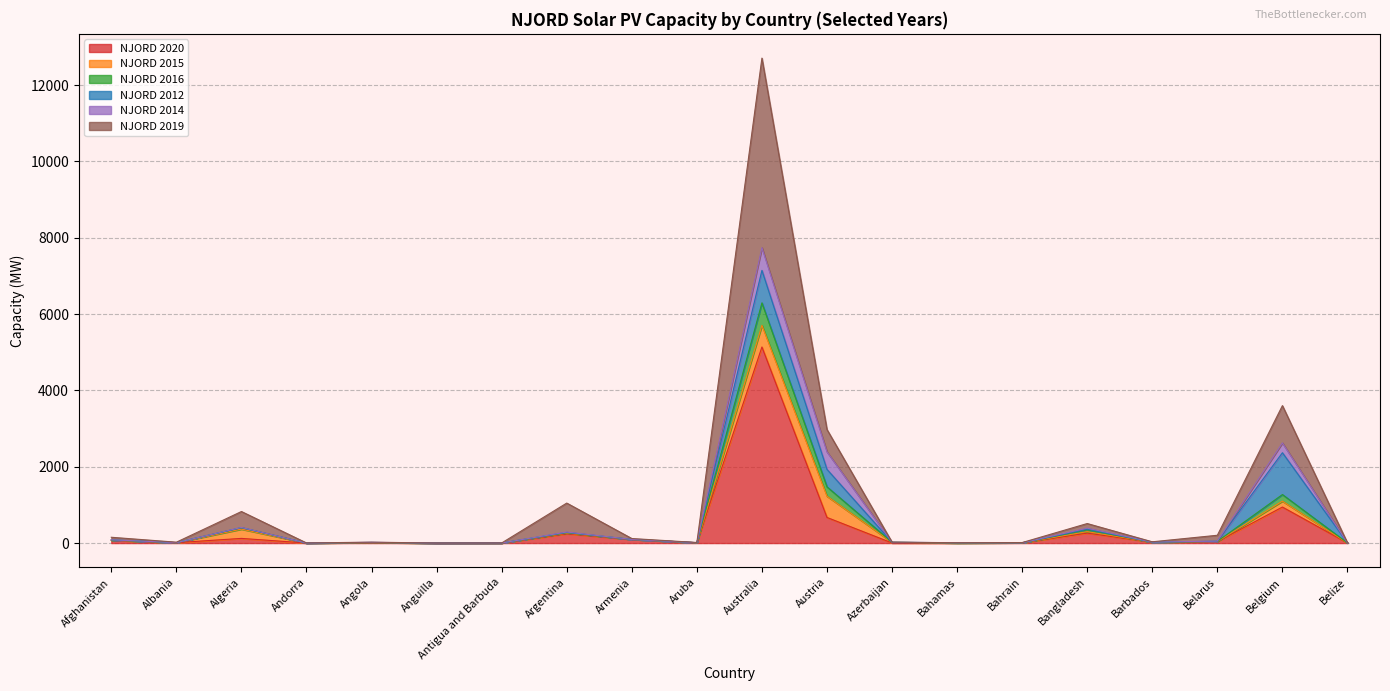

Where is NJORD 2019 nearest to the value 2852?

Austria